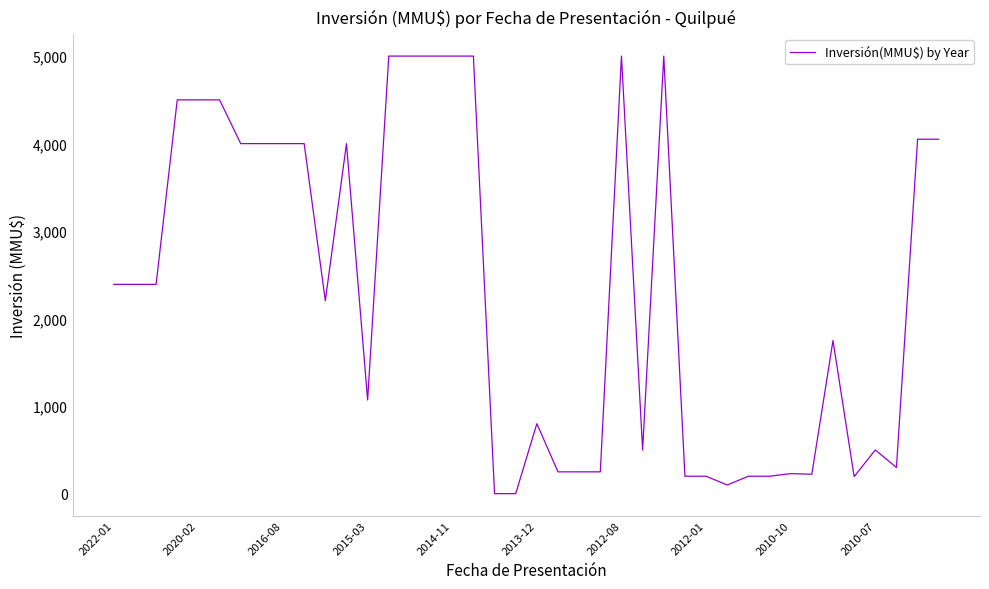

What is the greatest value displayed?

5000